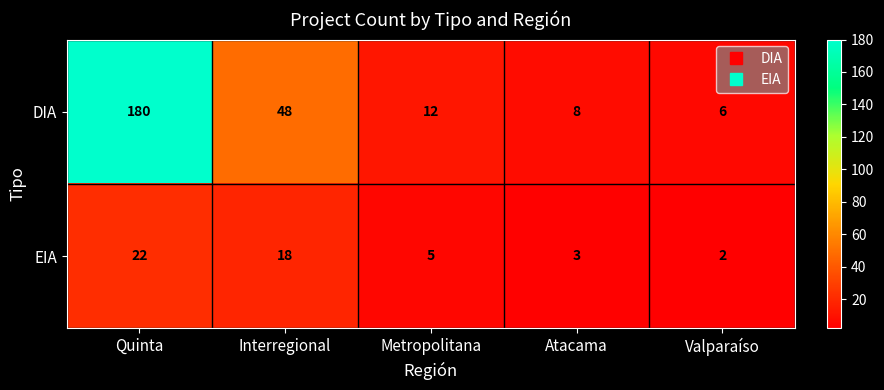

What is the maximum value shown in the chart?

180